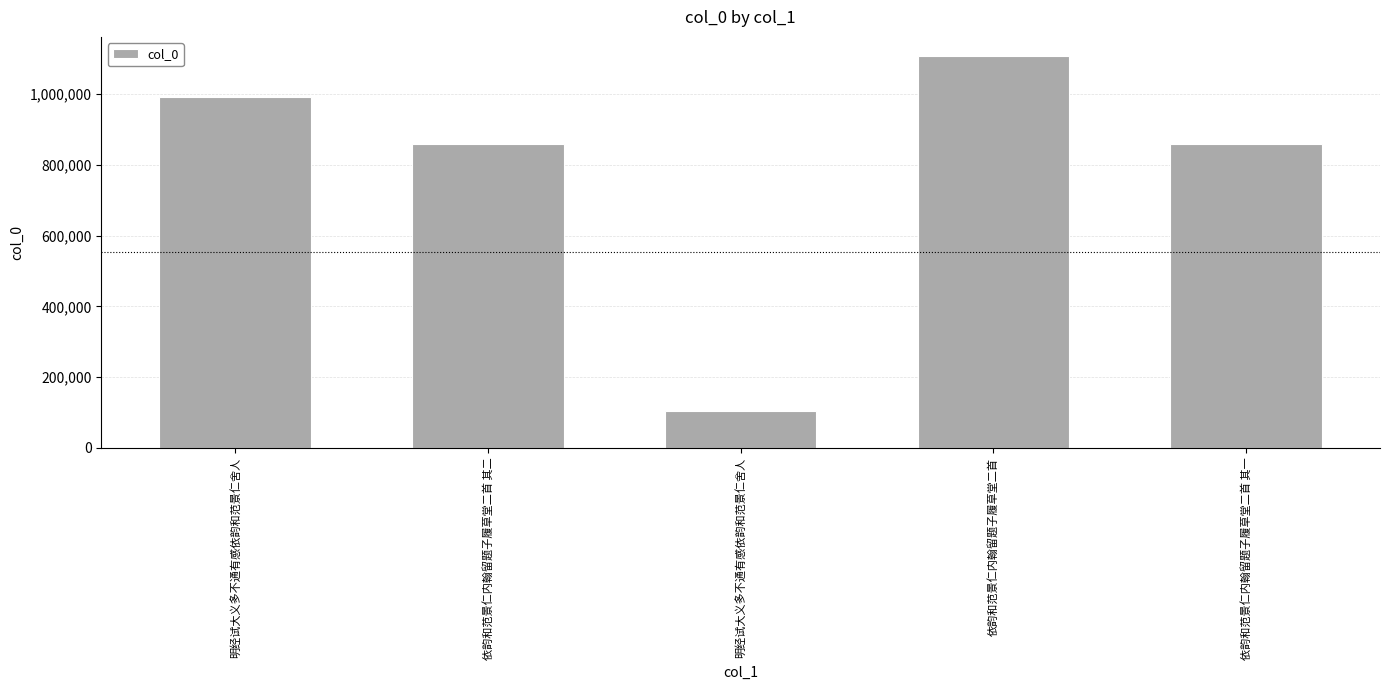

Approximately how many times larger is the value at 明经试大义多不通有感依韵和范景仁舍人 compared to 依韵和范景仁内翰留题子履草堂二首 其一?

1.2